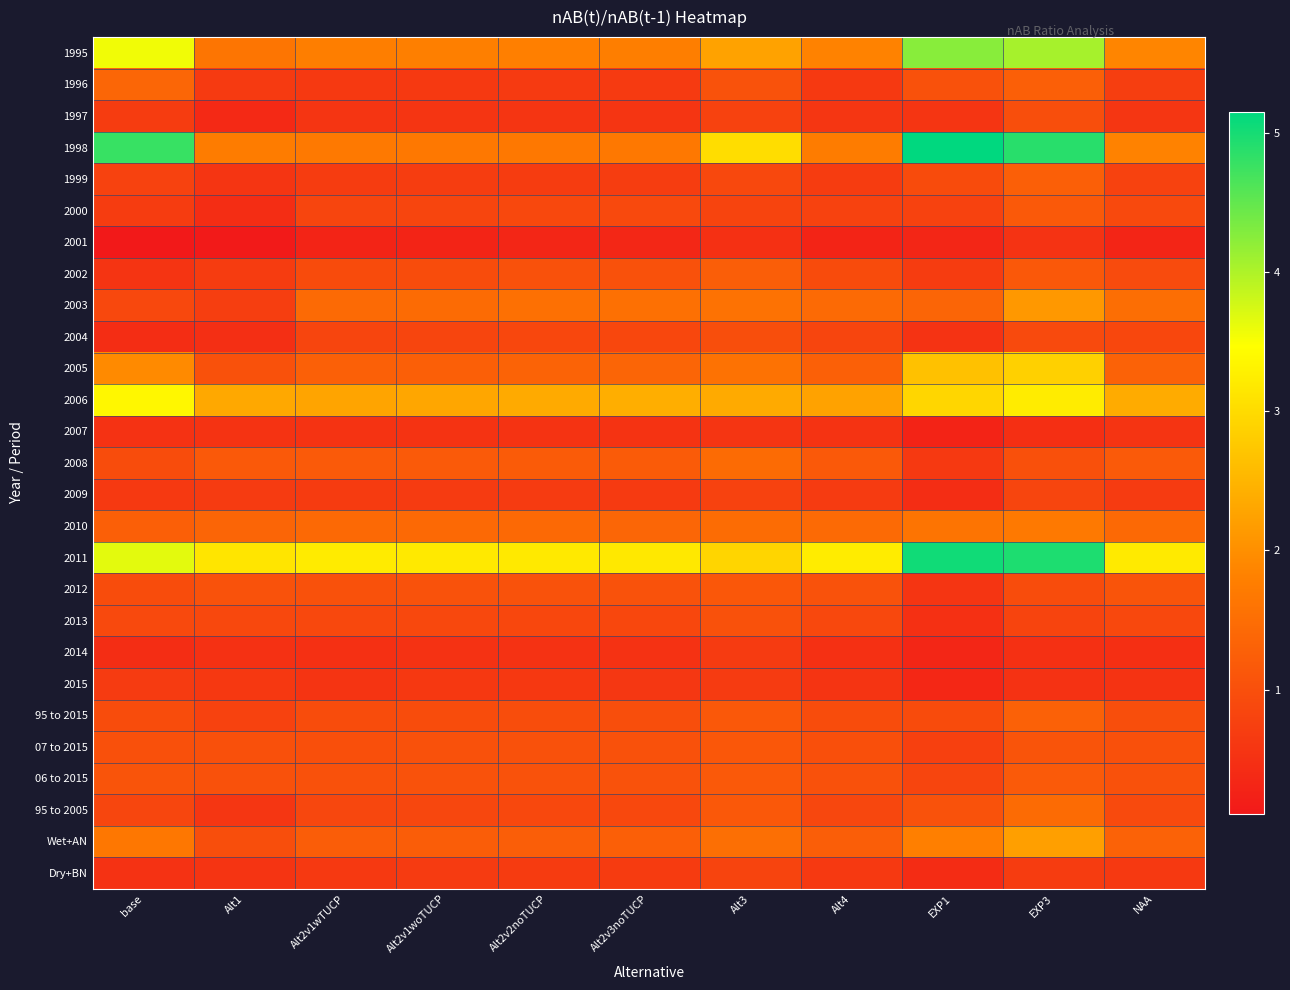

Reading left to right, what are all the values shown in this chart?

1995: base=3.6	Alt1=1.6	Alt2v1wTUCP=1.8	Alt2v1woTUCP=1.8	Alt2v2noTUCP=1.8	Alt2v3noTUCP=1.8	Alt3=2.2	Alt4=1.8	EXP1=4.3	EXP3=4.1	NAA=1.9
1996: base=1.4	Alt1=0.7	Alt2v1wTUCP=0.6	Alt2v1woTUCP=0.6	Alt2v2noTUCP=0.6	Alt2v3noTUCP=0.7	Alt3=1.1	Alt4=0.6	EXP1=1.0	EXP3=1.3	NAA=0.7
1997: base=0.7	Alt1=0.4	Alt2v1wTUCP=0.6	Alt2v1woTUCP=0.6	Alt2v2noTUCP=0.6	Alt2v3noTUCP=0.6	Alt3=0.8	Alt4=0.6	EXP1=0.6	EXP3=1.0	NAA=0.6
1998: base=4.8	Alt1=1.7	Alt2v1wTUCP=1.7	Alt2v1woTUCP=1.7	Alt2v2noTUCP=1.7	Alt2v3noTUCP=1.7	Alt3=3.0	Alt4=1.7	EXP1=5.2	EXP3=4.9	NAA=1.8
1999: base=0.8	Alt1=0.6	Alt2v1wTUCP=0.7	Alt2v1woTUCP=0.7	Alt2v2noTUCP=0.7	Alt2v3noTUCP=0.7	Alt3=0.9	Alt4=0.7	EXP1=0.9	EXP3=1.3	NAA=0.8
2000: base=0.7	Alt1=0.4	Alt2v1wTUCP=0.8	Alt2v1woTUCP=0.8	Alt2v2noTUCP=0.9	Alt2v3noTUCP=0.9	Alt3=0.8	Alt4=0.8	EXP1=0.8	EXP3=1.2	NAA=0.9
2001: base=0.1	Alt1=0.1	Alt2v1wTUCP=0.3	Alt2v1woTUCP=0.3	Alt2v2noTUCP=0.3	Alt2v3noTUCP=0.3	Alt3=0.5	Alt4=0.3	EXP1=0.3	EXP3=0.5	NAA=0.3
2002: base=0.6	Alt1=0.7	Alt2v1wTUCP=0.9	Alt2v1woTUCP=1.0	Alt2v2noTUCP=1.0	Alt2v3noTUCP=1.0	Alt3=1.2	Alt4=0.9	EXP1=0.7	EXP3=1.2	NAA=0.9
2003: base=0.9	Alt1=0.7	Alt2v1wTUCP=1.5	Alt2v1woTUCP=1.5	Alt2v2noTUCP=1.5	Alt2v3noTUCP=1.5	Alt3=1.6	Alt4=1.5	EXP1=1.4	EXP3=2.1	NAA=1.5
2004: base=0.4	Alt1=0.5	Alt2v1wTUCP=0.8	Alt2v1woTUCP=0.8	Alt2v2noTUCP=0.9	Alt2v3noTUCP=0.9	Alt3=1.0	Alt4=0.8	EXP1=0.5	EXP3=0.9	NAA=0.9
2005: base=1.9	Alt1=1.0	Alt2v1wTUCP=1.3	Alt2v1woTUCP=1.3	Alt2v2noTUCP=1.3	Alt2v3noTUCP=1.4	Alt3=1.6	Alt4=1.3	EXP1=2.7	EXP3=2.9	NAA=1.3
2006: base=3.4	Alt1=2.3	Alt2v1wTUCP=2.3	Alt2v1woTUCP=2.3	Alt2v2noTUCP=2.4	Alt2v3noTUCP=2.4	Alt3=2.4	Alt4=2.3	EXP1=2.9	EXP3=3.2	NAA=2.4
2007: base=0.5	Alt1=0.5	Alt2v1wTUCP=0.5	Alt2v1woTUCP=0.5	Alt2v2noTUCP=0.5	Alt2v3noTUCP=0.5	Alt3=0.6	Alt4=0.5	EXP1=0.3	EXP3=0.5	NAA=0.6
2008: base=0.9	Alt1=1.2	Alt2v1wTUCP=1.2	Alt2v1woTUCP=1.2	Alt2v2noTUCP=1.2	Alt2v3noTUCP=1.2	Alt3=1.5	Alt4=1.2	EXP1=0.6	EXP3=1.0	NAA=1.2
2009: base=0.6	Alt1=0.7	Alt2v1wTUCP=0.7	Alt2v1woTUCP=0.7	Alt2v2noTUCP=0.7	Alt2v3noTUCP=0.7	Alt3=0.8	Alt4=0.7	EXP1=0.4	EXP3=0.8	NAA=0.7
2010: base=1.3	Alt1=1.4	Alt2v1wTUCP=1.4	Alt2v1woTUCP=1.4	Alt2v2noTUCP=1.4	Alt2v3noTUCP=1.4	Alt3=1.5	Alt4=1.4	EXP1=1.6	EXP3=1.7	NAA=1.4
2011: base=3.6	Alt1=3.1	Alt2v1wTUCP=3.2	Alt2v1woTUCP=3.2	Alt2v2noTUCP=3.2	Alt2v3noTUCP=3.2	Alt3=2.9	Alt4=3.2	EXP1=5.0	EXP3=4.9	NAA=3.2
2012: base=1.0	Alt1=1.0	Alt2v1wTUCP=1.0	Alt2v1woTUCP=1.0	Alt2v2noTUCP=1.1	Alt2v3noTUCP=1.0	Alt3=1.1	Alt4=1.0	EXP1=0.6	EXP3=0.9	NAA=1.1
2013: base=0.9	Alt1=0.9	Alt2v1wTUCP=0.9	Alt2v1woTUCP=0.9	Alt2v2noTUCP=0.9	Alt2v3noTUCP=0.9	Alt3=1.0	Alt4=0.9	EXP1=0.5	EXP3=0.8	NAA=0.9
2014: base=0.4	Alt1=0.5	Alt2v1wTUCP=0.5	Alt2v1woTUCP=0.5	Alt2v2noTUCP=0.5	Alt2v3noTUCP=0.5	Alt3=0.7	Alt4=0.5	EXP1=0.3	EXP3=0.5	NAA=0.5
2015: base=0.7	Alt1=0.6	Alt2v1wTUCP=0.6	Alt2v1woTUCP=0.6	Alt2v2noTUCP=0.6	Alt2v3noTUCP=0.6	Alt3=0.7	Alt4=0.6	EXP1=0.4	EXP3=0.5	NAA=0.5
95 to 2015: base=1.0	Alt1=0.8	Alt2v1wTUCP=0.9	Alt2v1woTUCP=1.0	Alt2v2noTUCP=1.0	Alt2v3noTUCP=1.0	Alt3=1.2	Alt4=0.9	EXP1=0.9	EXP3=1.3	NAA=1.0
07 to 2015: base=1.0	Alt1=1.0	Alt2v1wTUCP=1.0	Alt2v1woTUCP=1.0	Alt2v2noTUCP=1.0	Alt2v3noTUCP=1.0	Alt3=1.1	Alt4=1.0	EXP1=0.8	EXP3=1.1	NAA=1.0
06 to 2015: base=1.1	Alt1=1.0	Alt2v1wTUCP=1.0	Alt2v1woTUCP=1.0	Alt2v2noTUCP=1.1	Alt2v3noTUCP=1.1	Alt3=1.2	Alt4=1.0	EXP1=0.8	EXP3=1.2	NAA=1.0
95 to 2005: base=0.8	Alt1=0.6	Alt2v1wTUCP=0.9	Alt2v1woTUCP=0.9	Alt2v2noTUCP=0.9	Alt2v3noTUCP=0.9	Alt3=1.1	Alt4=0.9	EXP1=1.0	EXP3=1.5	NAA=0.9
Wet+AN: base=1.7	Alt1=1.0	Alt2v1wTUCP=1.2	Alt2v1woTUCP=1.2	Alt2v2noTUCP=1.3	Alt2v3noTUCP=1.3	Alt3=1.5	Alt4=1.2	EXP1=1.8	EXP3=2.2	NAA=1.3
Dry+BN: base=0.5	Alt1=0.6	Alt2v1wTUCP=0.6	Alt2v1woTUCP=0.7	Alt2v2noTUCP=0.7	Alt2v3noTUCP=0.7	Alt3=0.8	Alt4=0.6	EXP1=0.4	EXP3=0.7	NAA=0.6